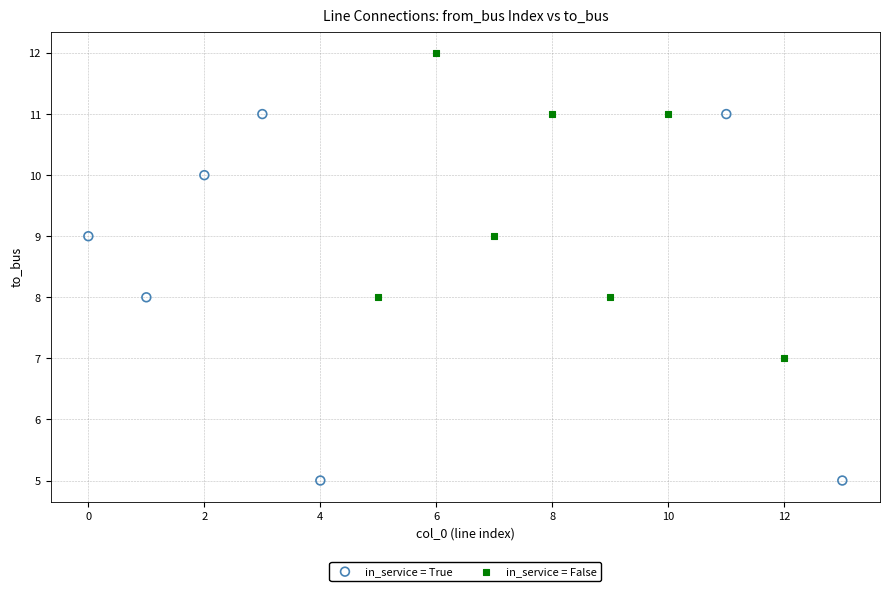

Which series contains the lowest Y value?

in_service = True